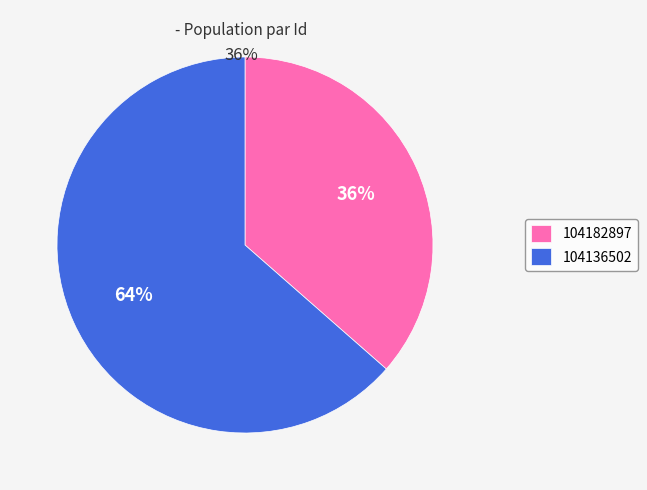

Between 104136502 and 104182897, which is larger?

104136502